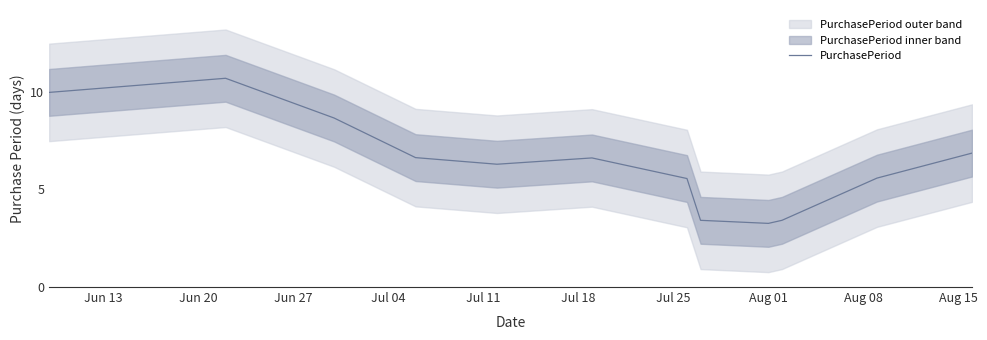

What is the minimum value for PurchasePeriod?

3.3